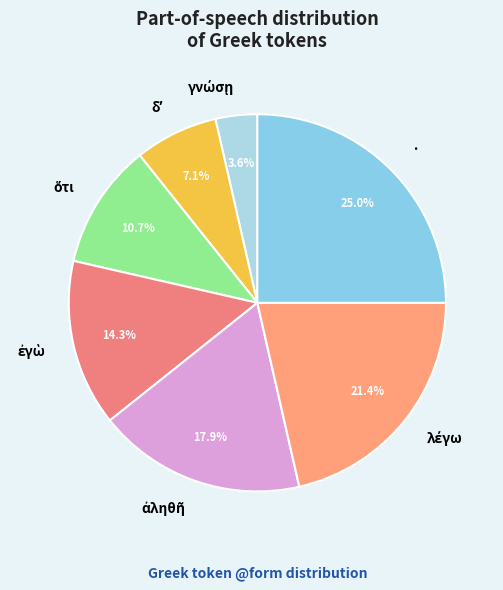

Is it true that · is 25% of the pie?

True